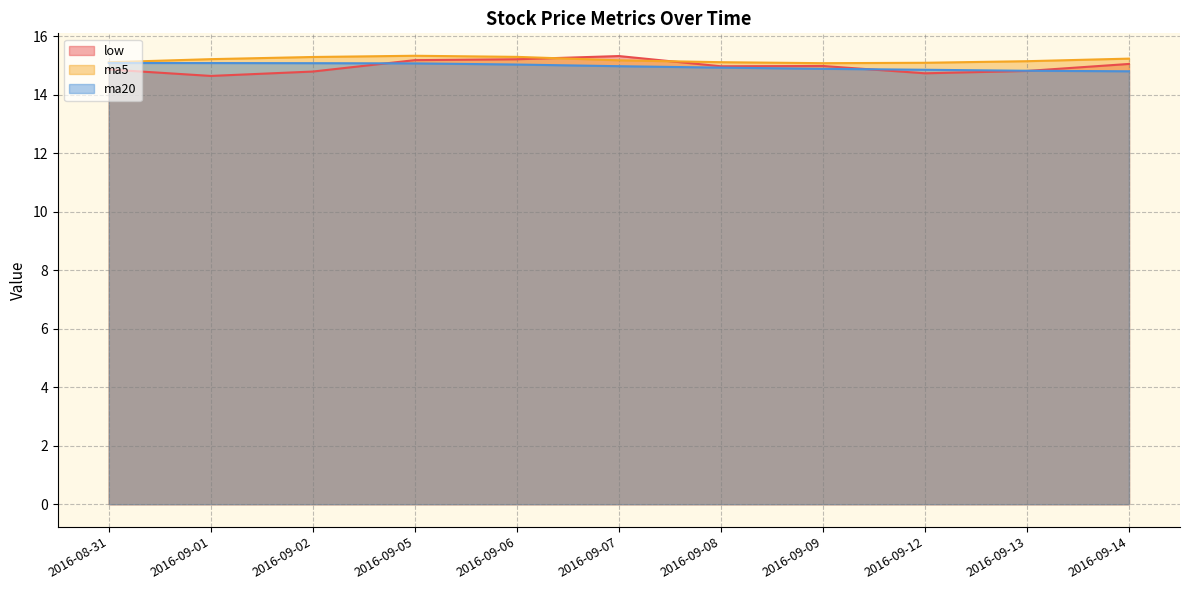

The value of ma5 at 2016-09-06 is 9.7. True or false?

False